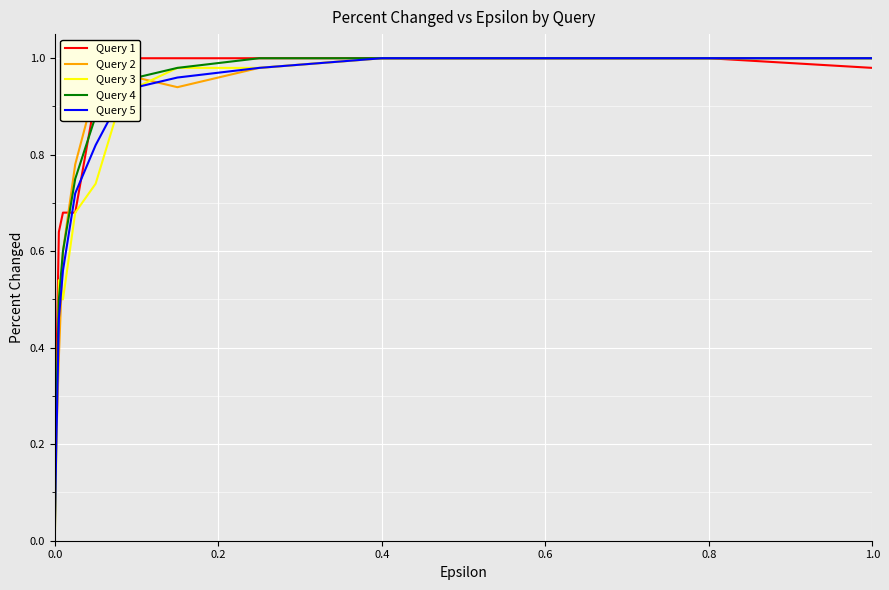

True or false: Query 3 has a value of 0.5 at 1.0.

False